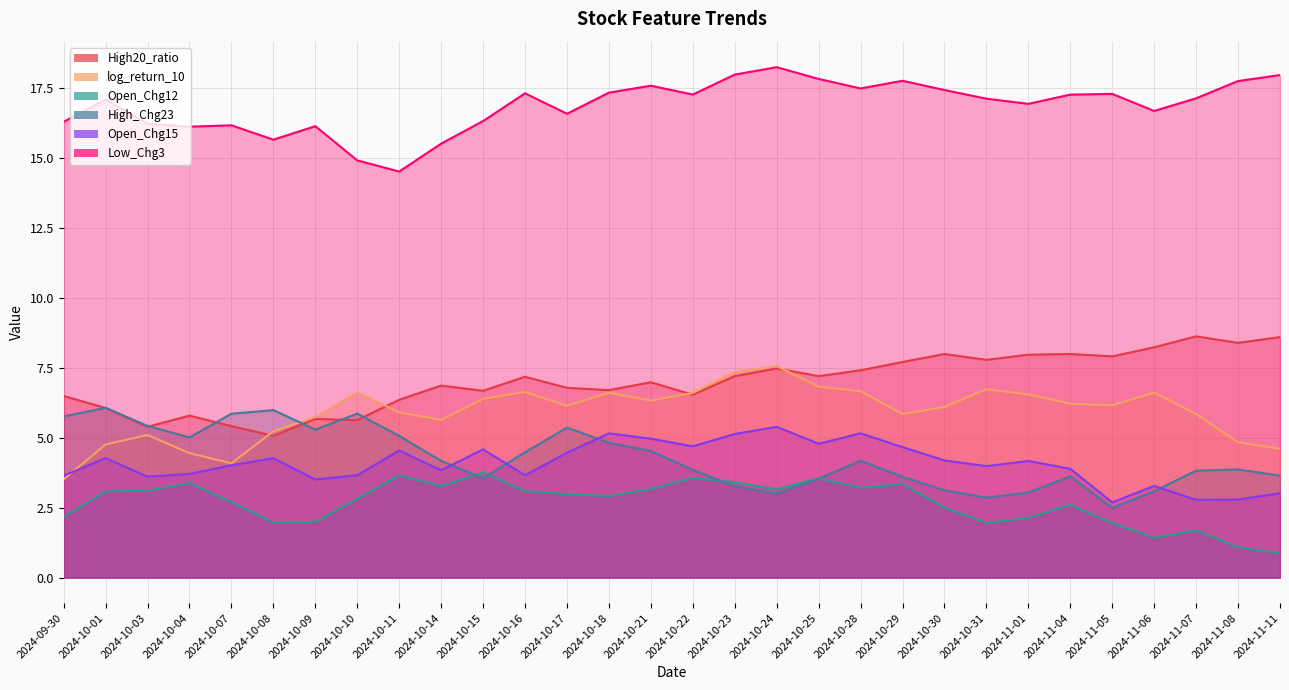

At which label does log_return_10 first exceed 6?

2024-10-10